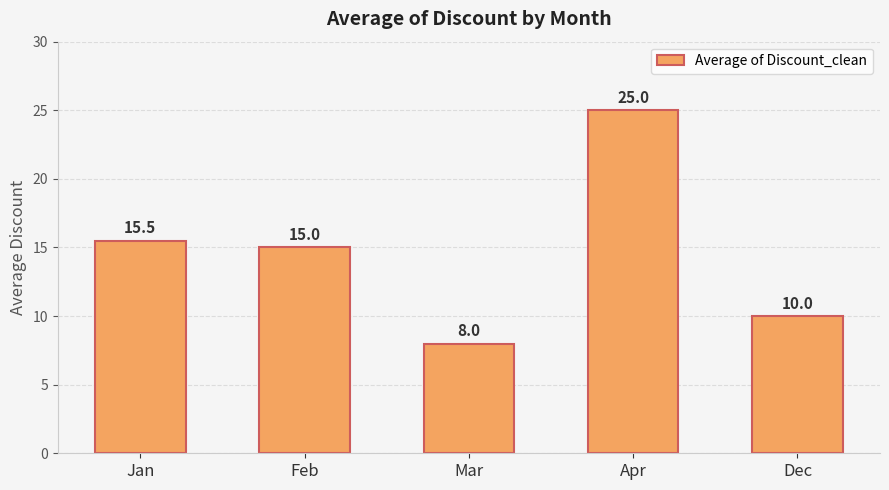

What is the greatest value displayed?

25.0